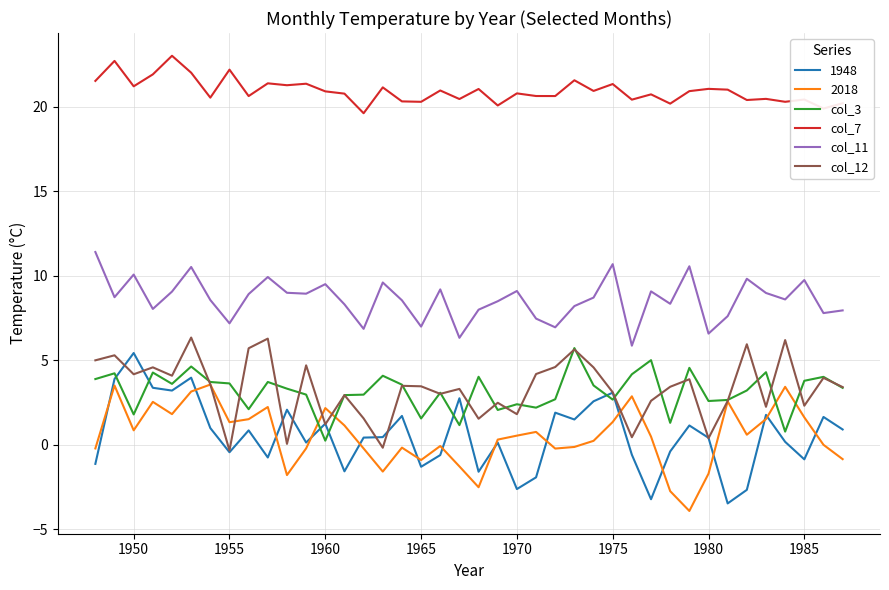

In col_11, how many points are lower than both neighbors (excluding endpoints)?

13